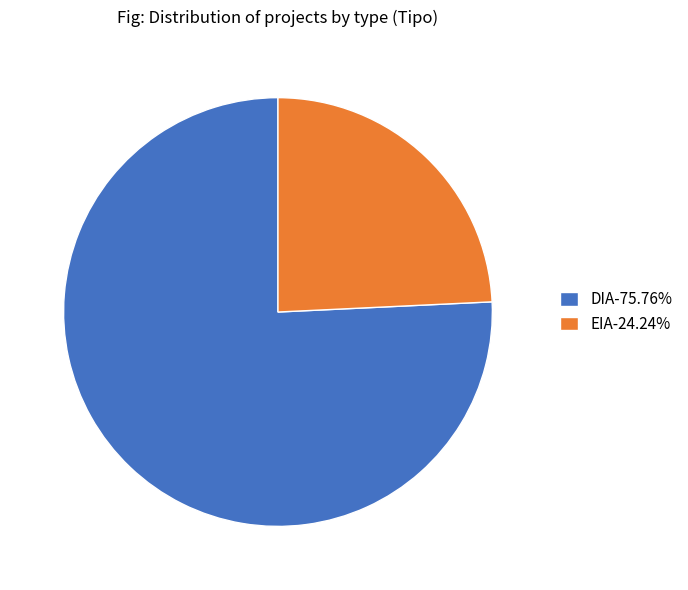

Is the sum of DIA-75.76% and EIA-24.24% greater than half?

Yes